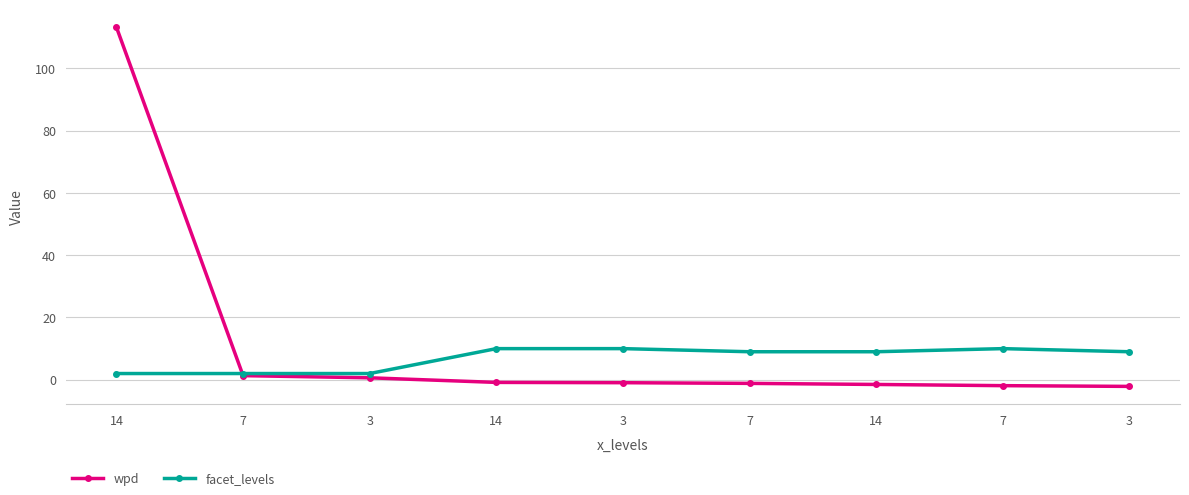

Which series has the largest range (max minus min)?

wpd